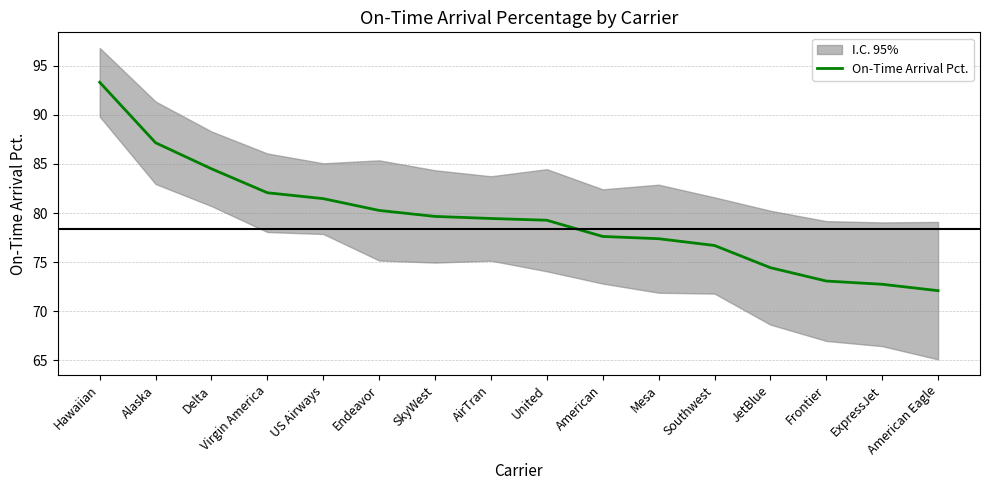

At which label does the data first exceed 79?

Hawaiian